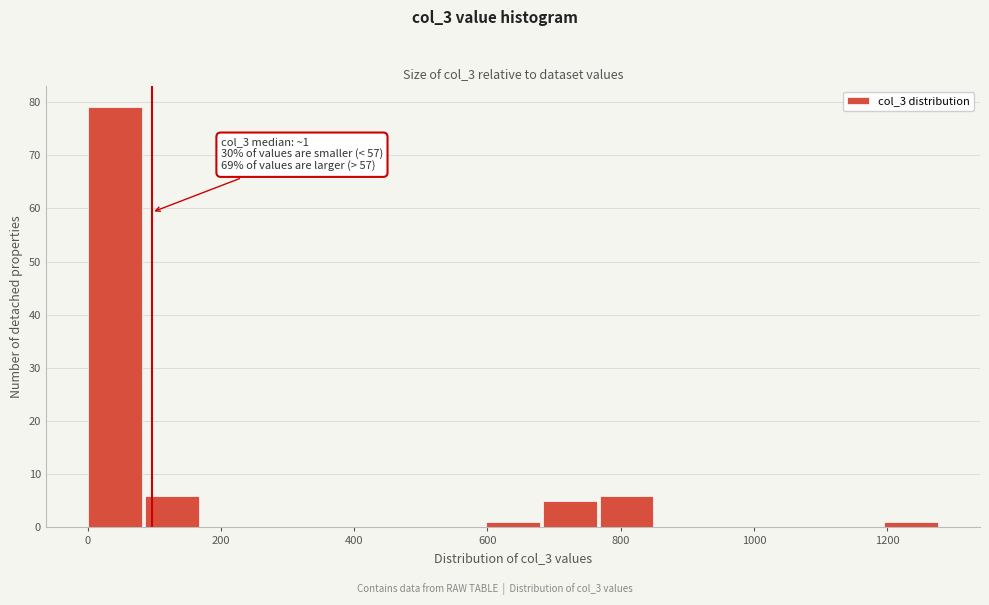

Over which range of the x-axis is the bar tallest?

0 to 80